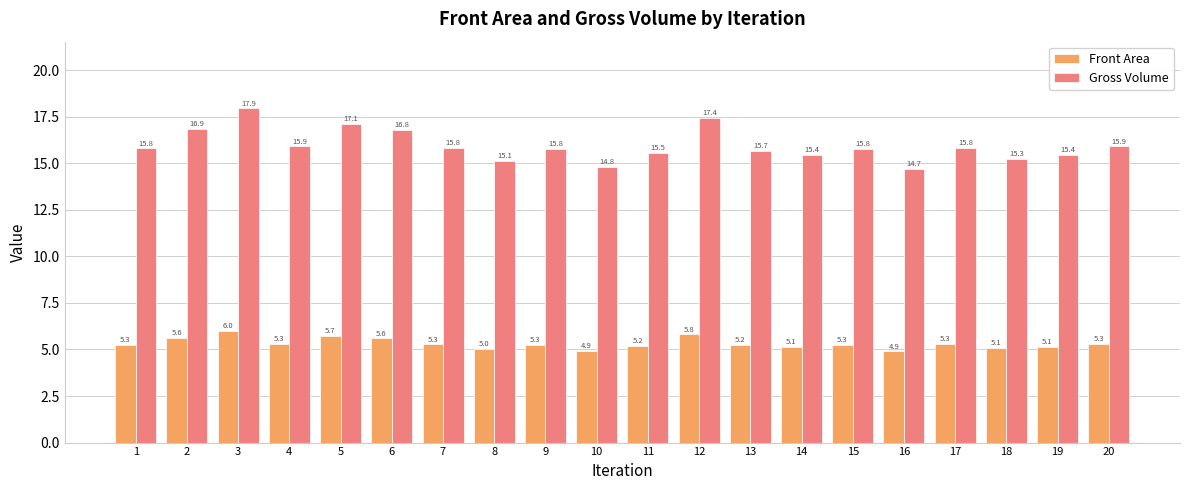

Where does the Gross Volume series first go above 15?

1